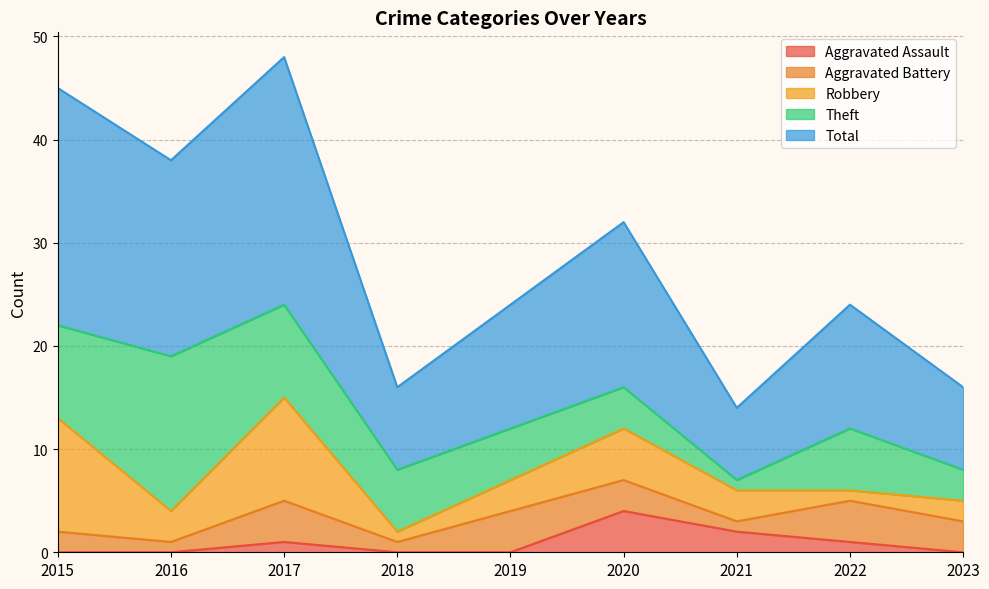

At which label does Robbery first exceed 3?

2015